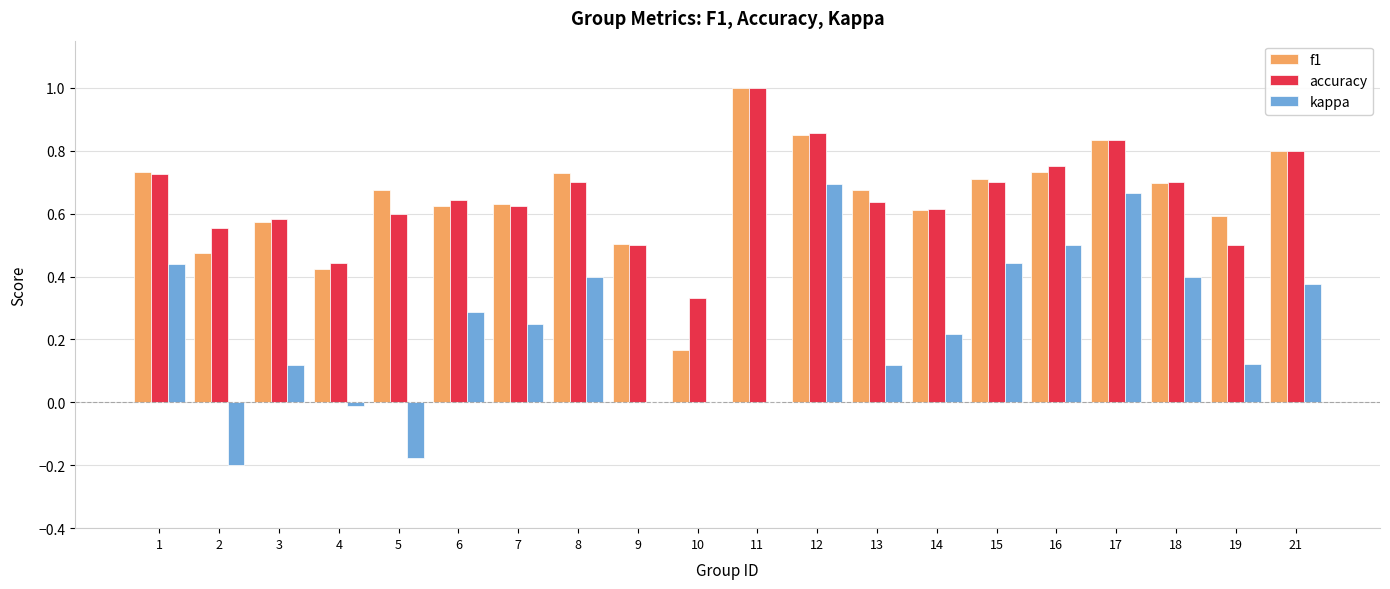

At which category does the chart reach its peak across all series?

11